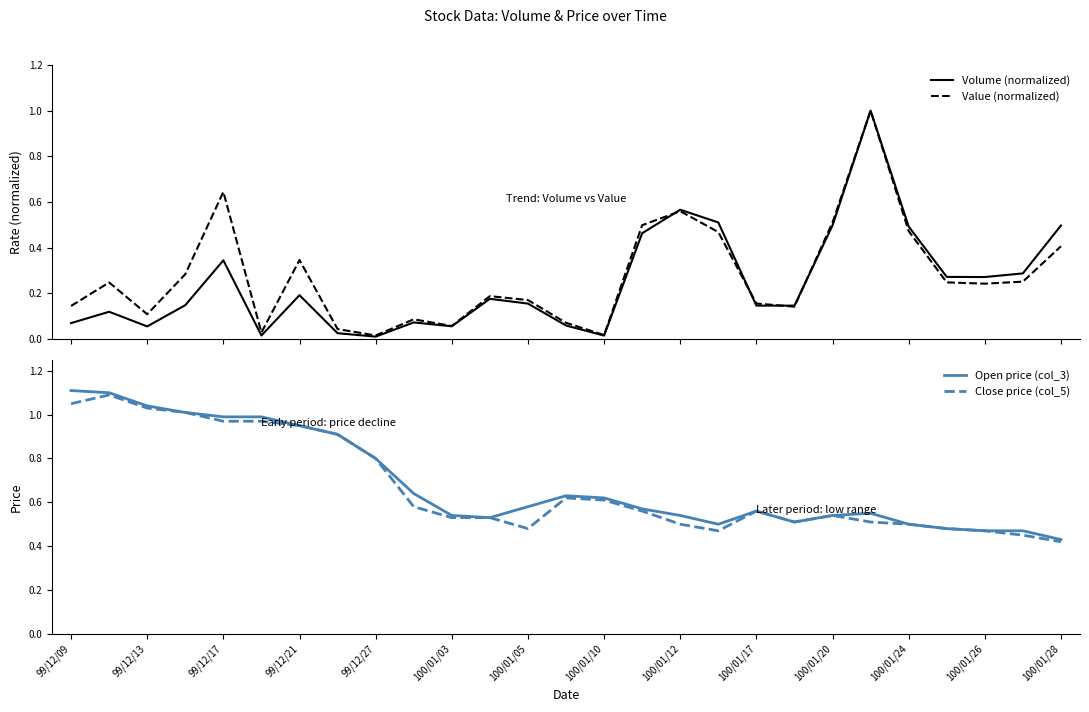

The value of Open price (col_3) at 99/12/27 is 0.8. True or false?

True